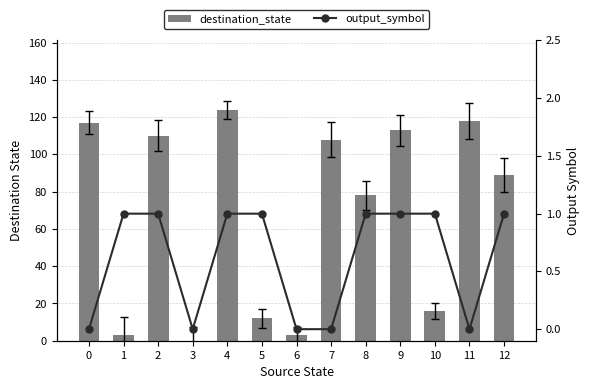

What is the difference between the destination_state values at 2 and 12?

21